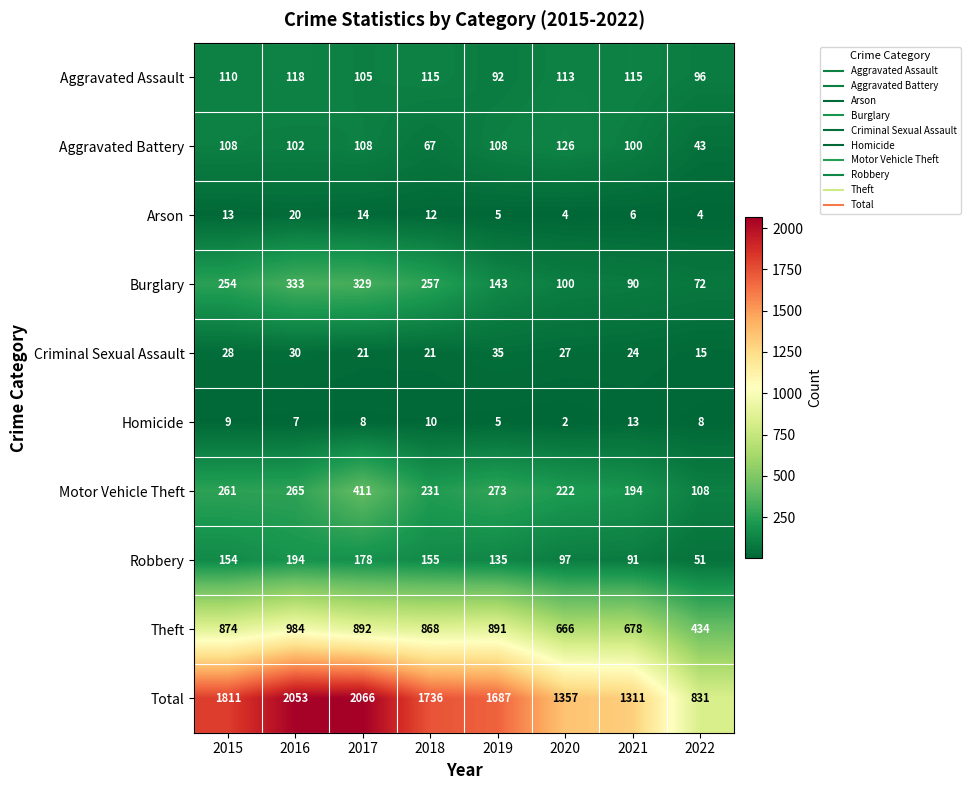

What value does the Aggravated Battery series have at 2020?

126